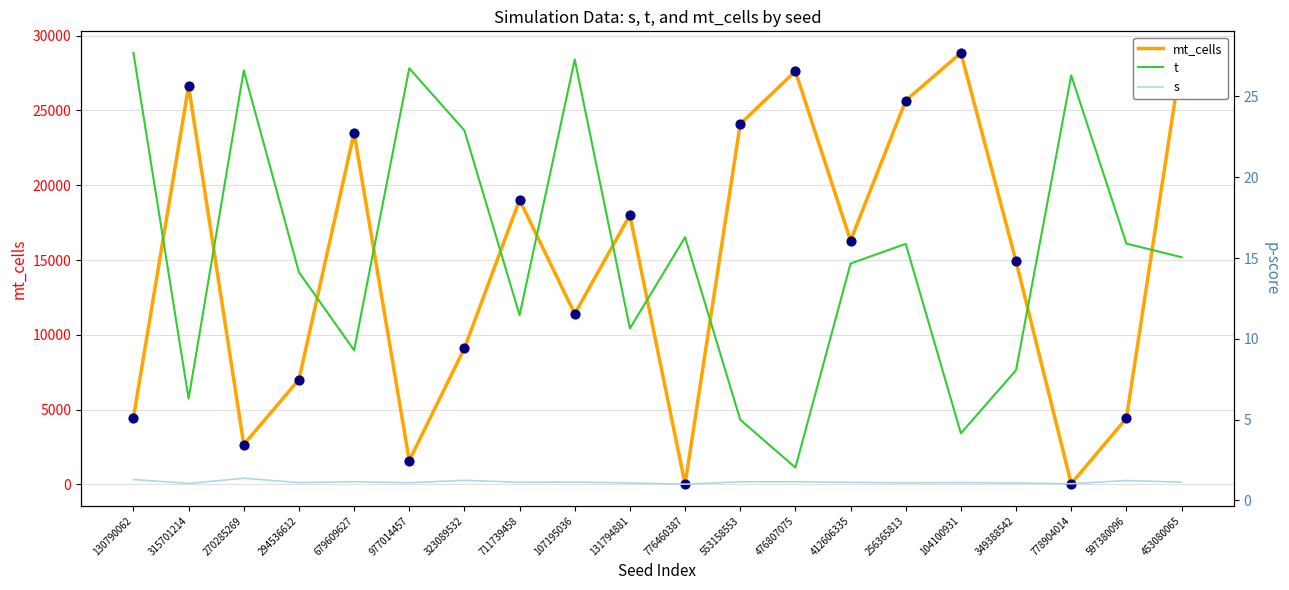

Which series contains the highest Y value?

mt_cells